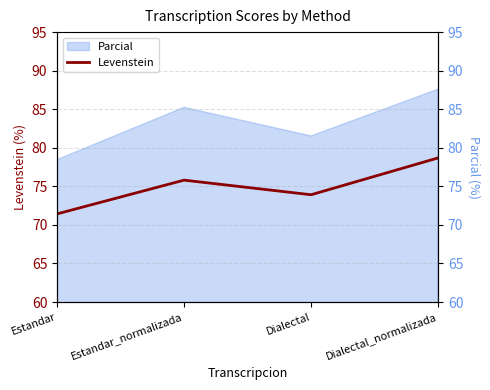

Between Dialectal_normalizada and Estandar, which is larger?

Dialectal_normalizada